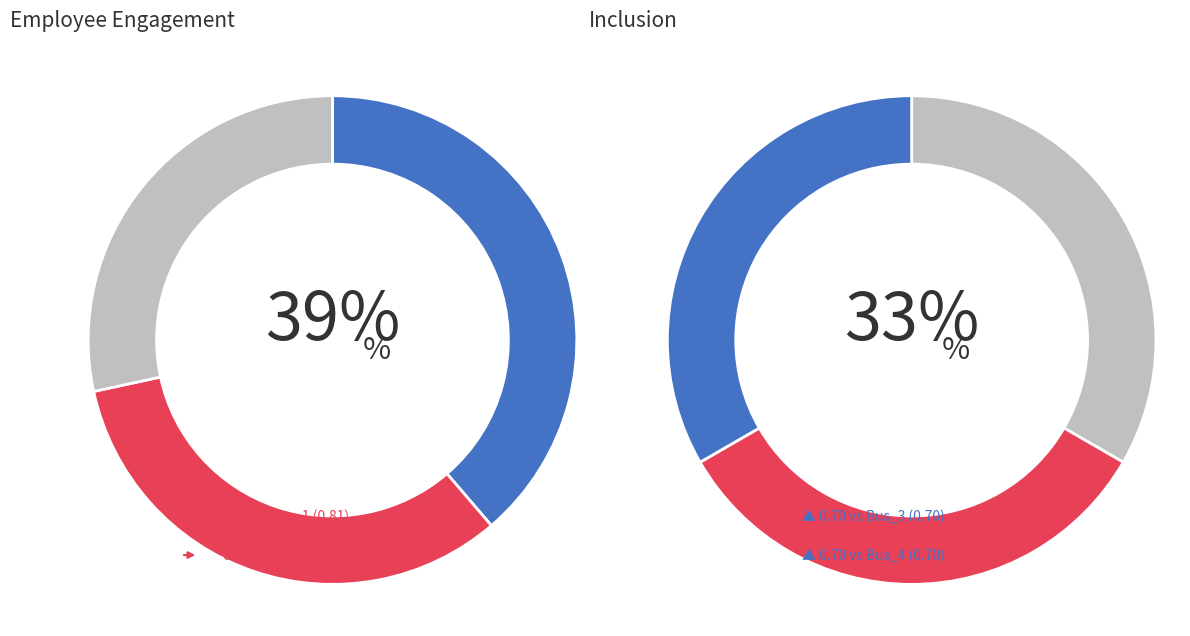

What percentage is the Bus_1 slice, to the nearest percent?

21%